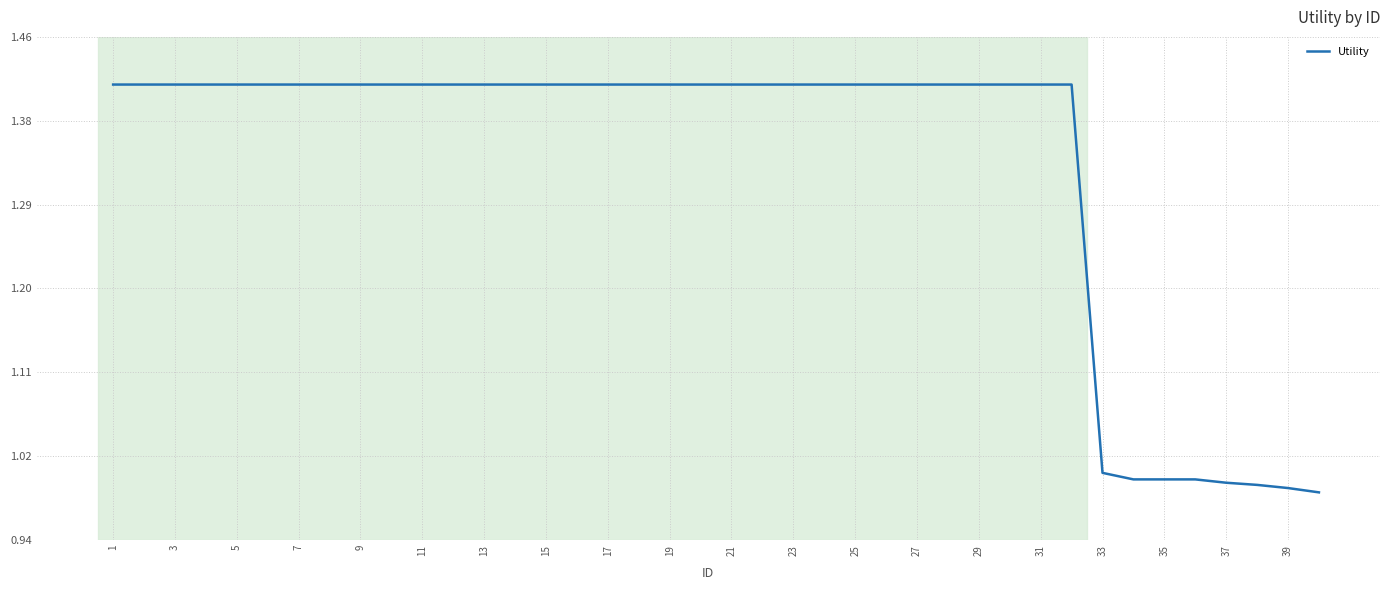

What is the difference between the maximum and minimum values?

0.4